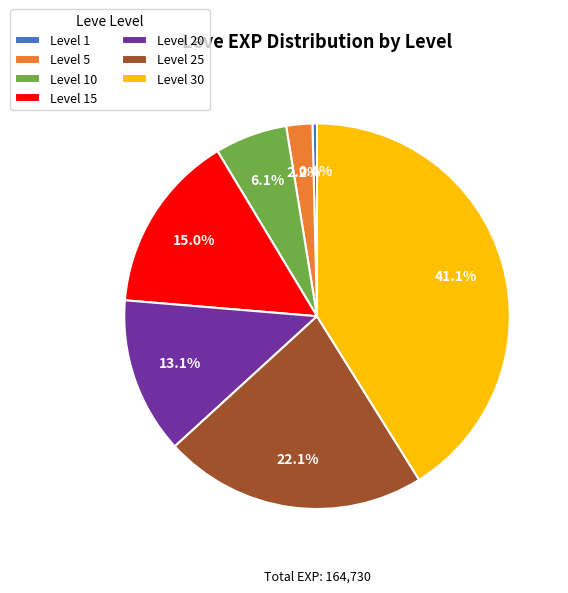

What is the largest slice in the pie chart?

Level 30